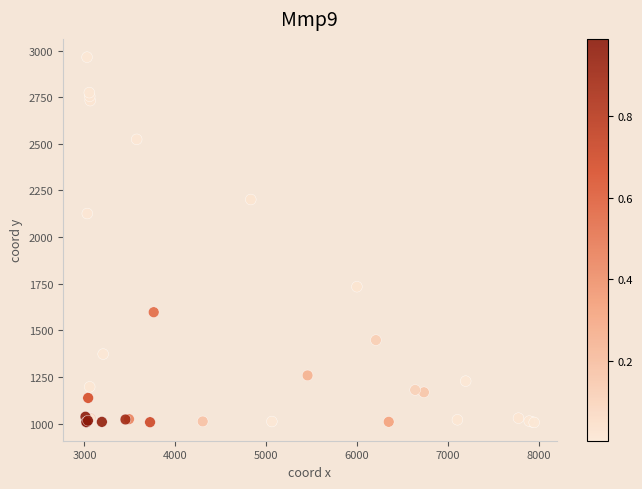

What Y value in the scatter plot is closest to 1985?

2126.4